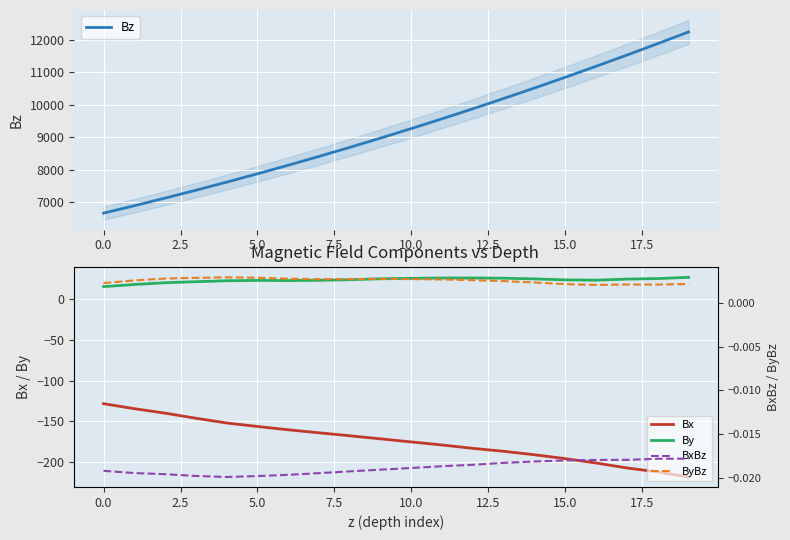

What is the minimum value for Bz?

6672.4